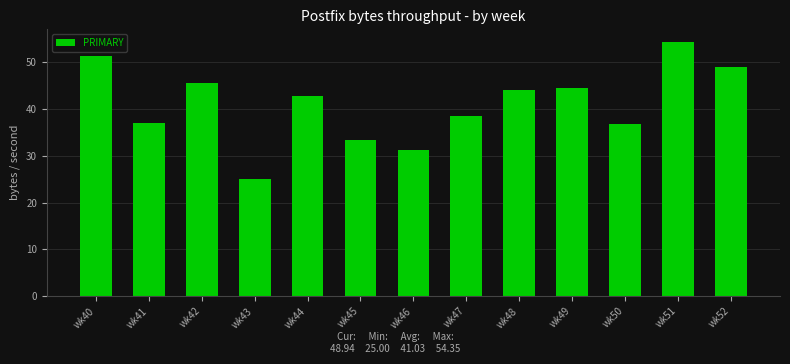

Which category has the lowest value across all series?

wk43